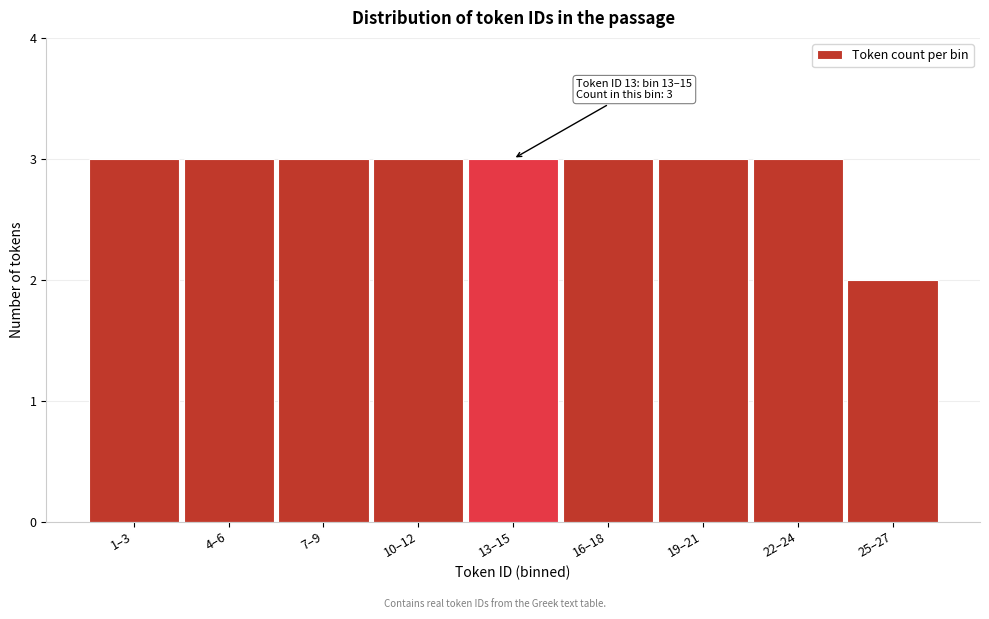

Reading right to left, transcribe all the data shown in this chart.

2	3	3	3	3	3	3	3	3